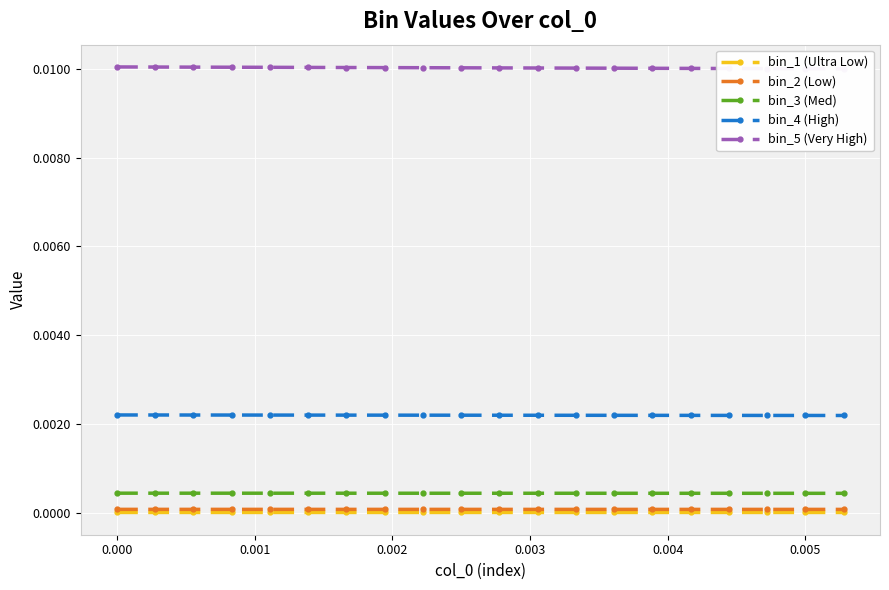

True or false: bin_3 (Med) and bin_1 (Ultra Low) intersect in this chart.

False